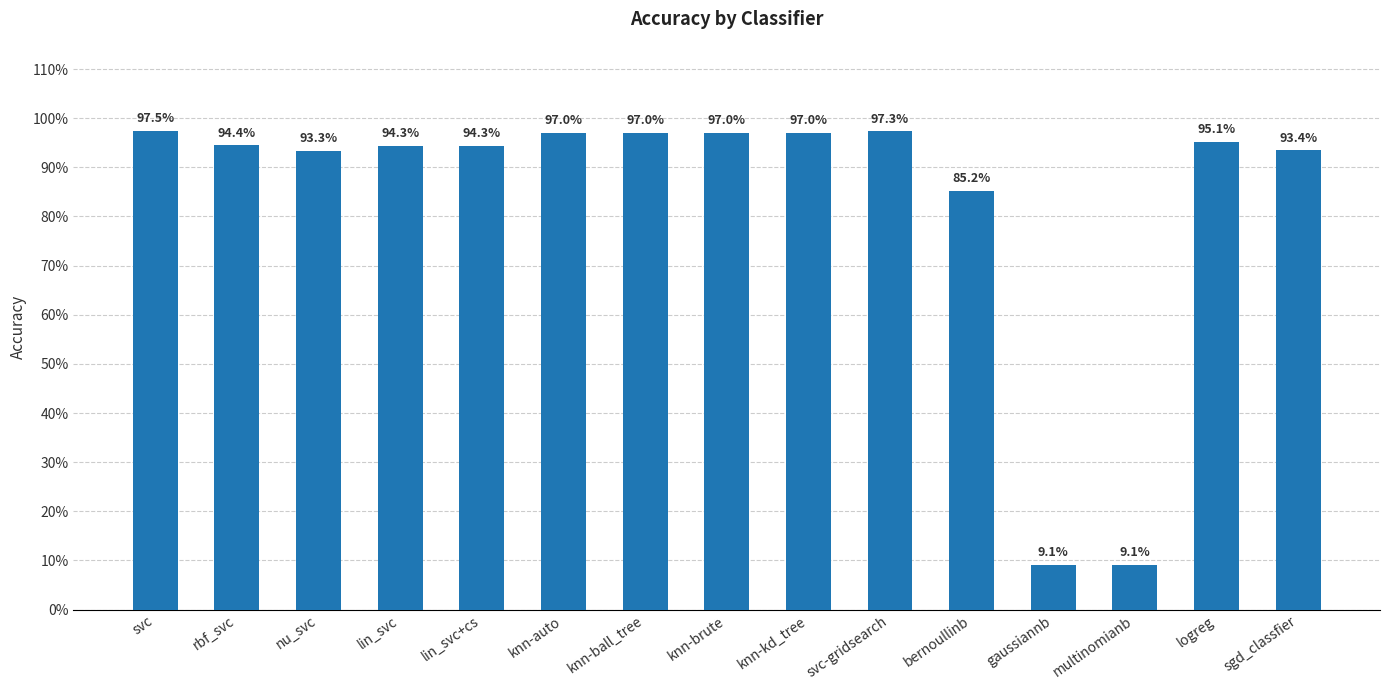

List the labels in order of value, smallest first.

gaussiannb, multinomianb, bernoullinb, nu_svc, sgd_classfier, lin_svc, lin_svc+cs, rbf_svc, logreg, knn-auto, knn-ball_tree, knn-brute, knn-kd_tree, svc-gridsearch, svc